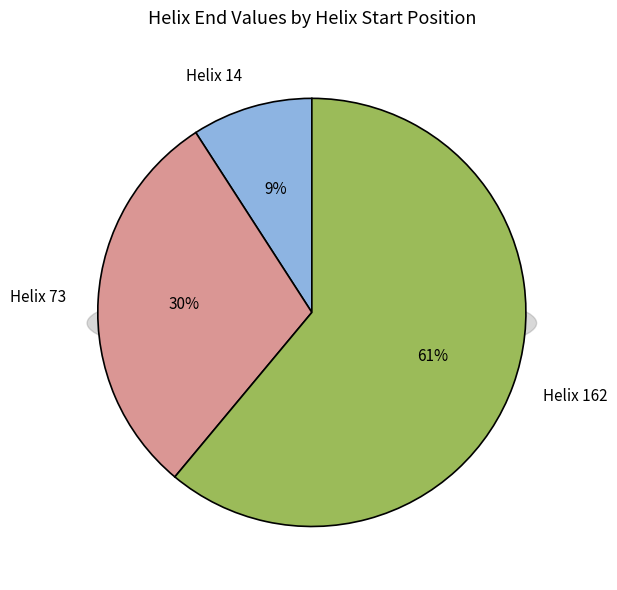

Which category accounts for the majority?

Helix 162